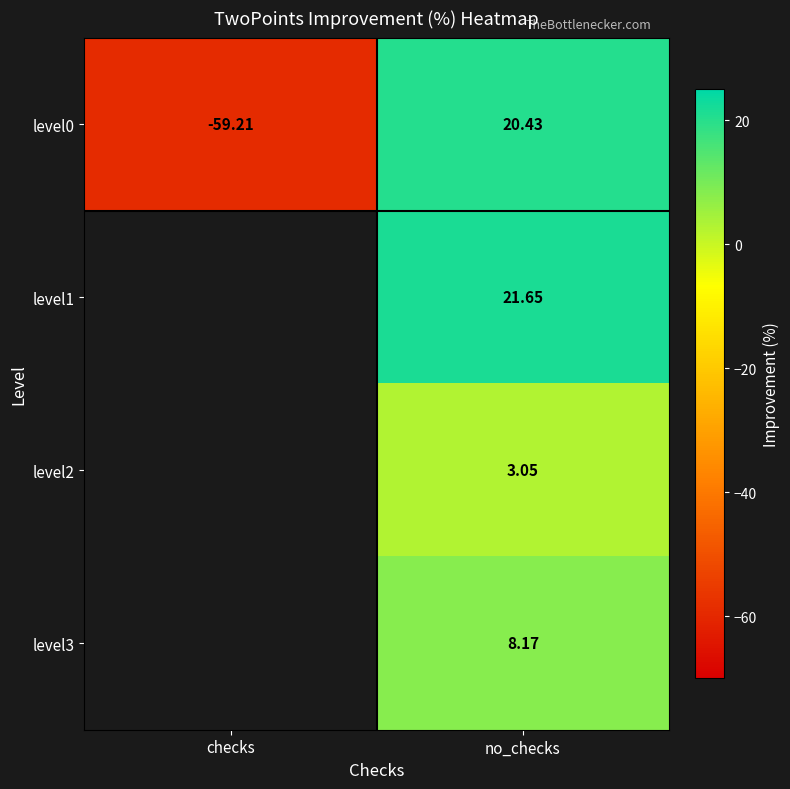

What is the total value across all series at no_checks?

53.3